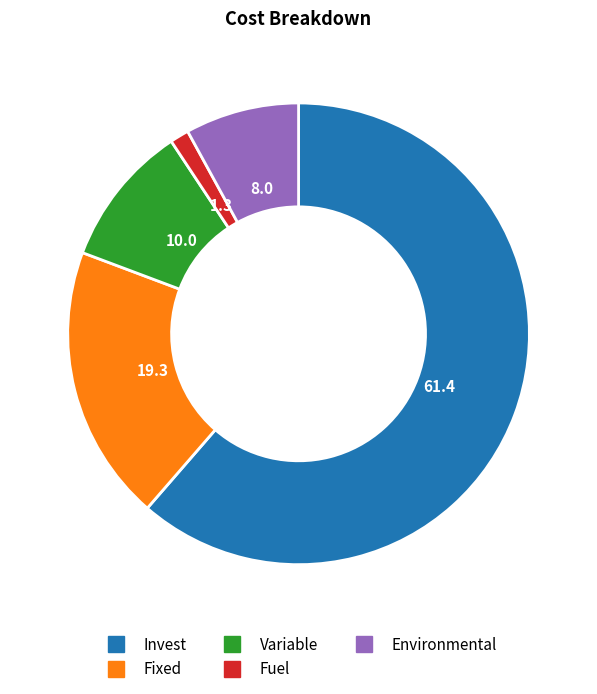

Do Invest and Variable together represent more than half of the pie?

Yes